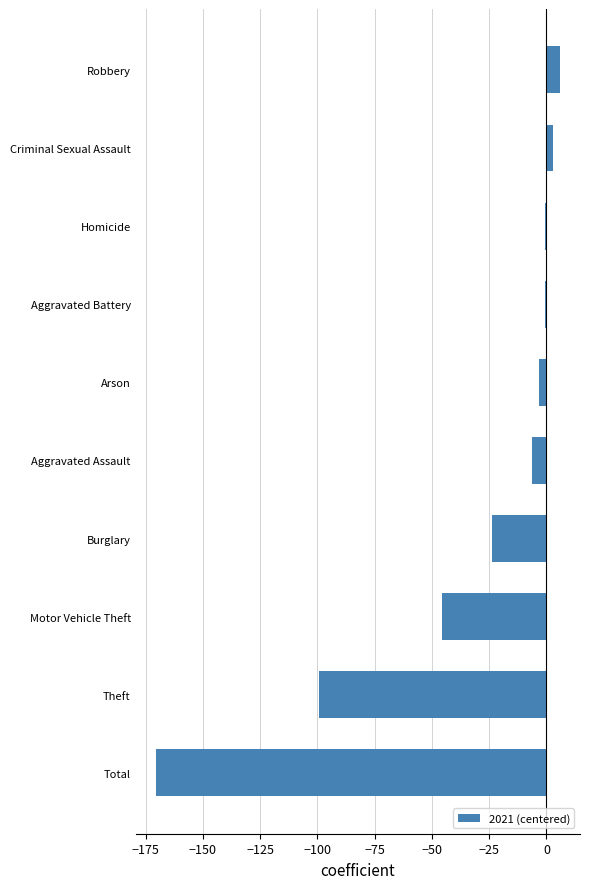

How many distinct data groups are displayed?

1